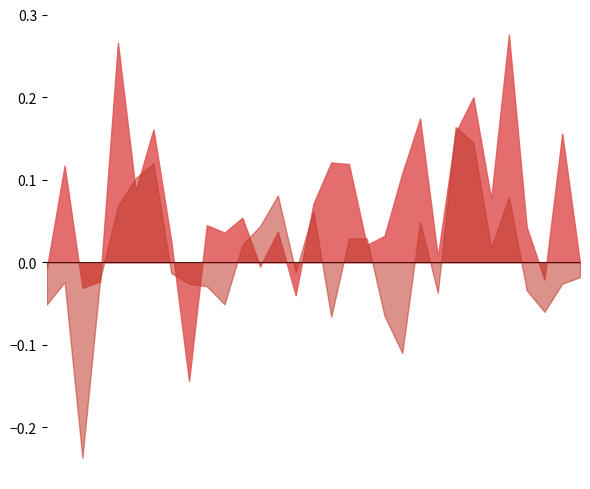

After their last crossing, which series has the higher values: hFG% - aFG% or TS% - 0.5?

TS% - 0.5